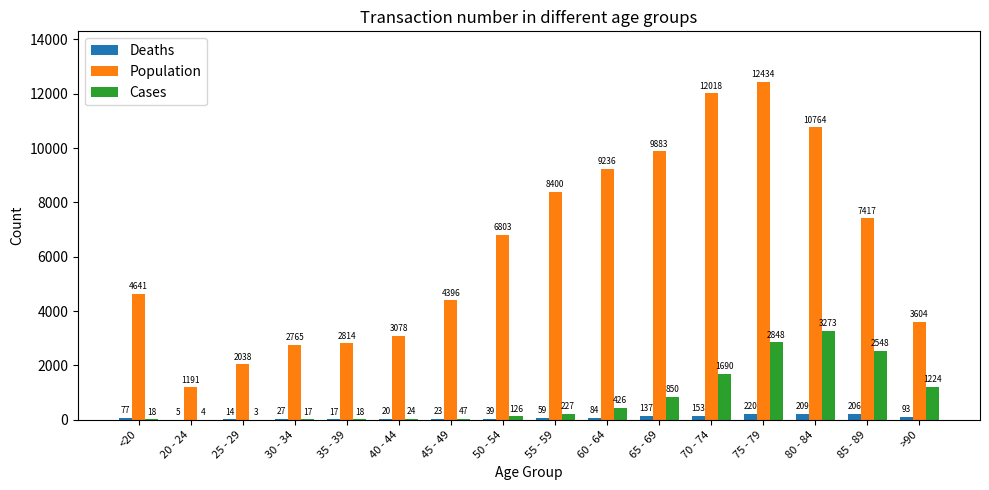

Is the value of Population at 20 - 24 greater than the value of Cases at <20?

Yes